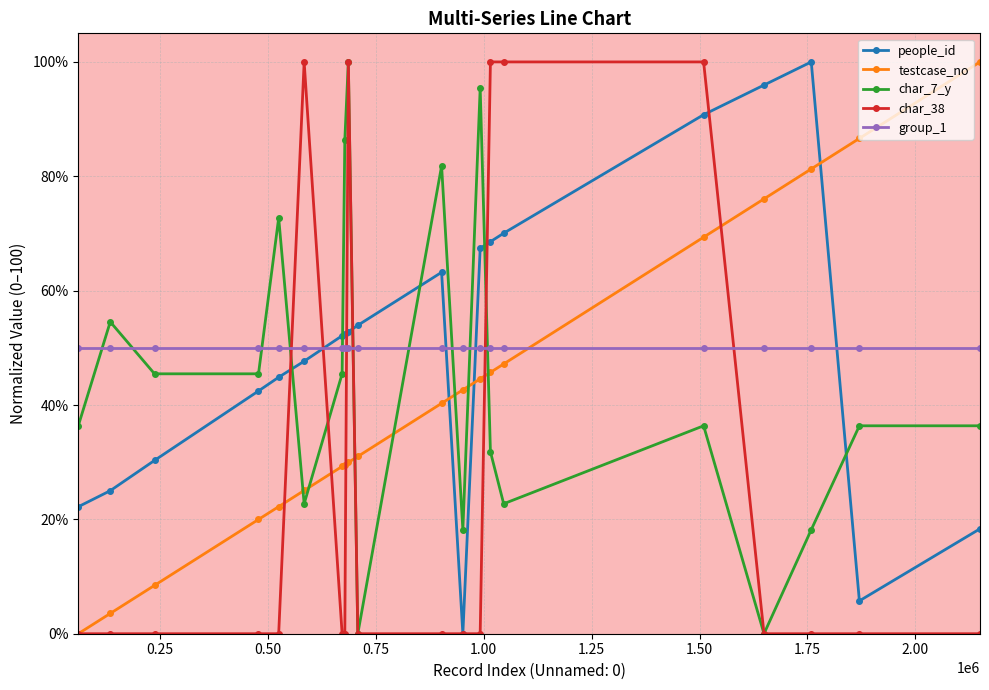

At how many categories does at least one series exceed 77?

12